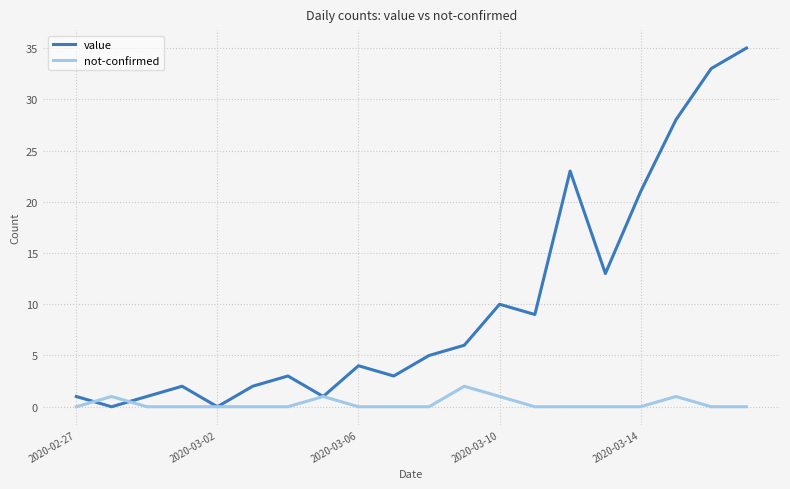

Which series has the largest range (max minus min)?

value